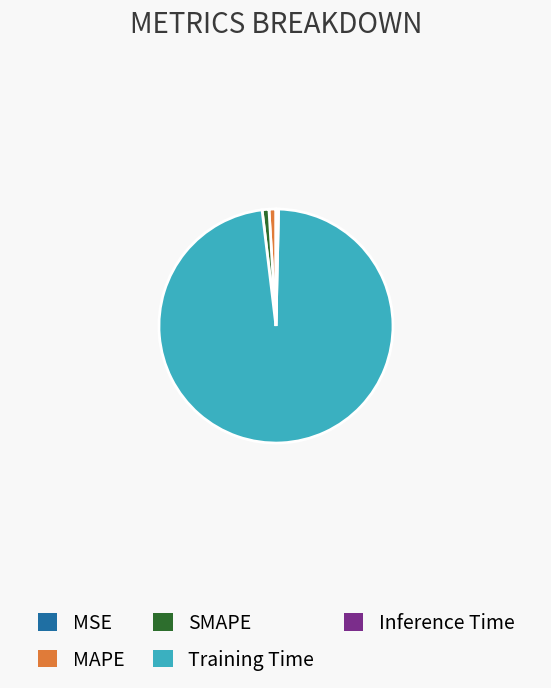

True or false: MAPE accounts for 11% of the total.

False